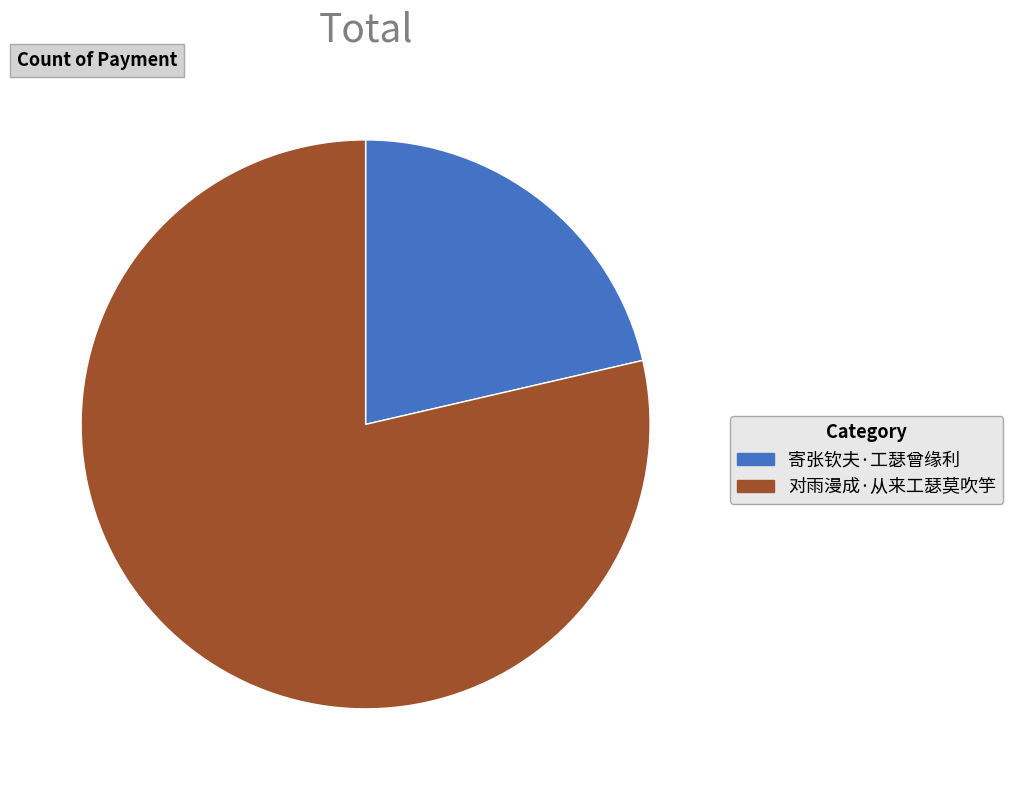

Count the number of slices in the pie.

2